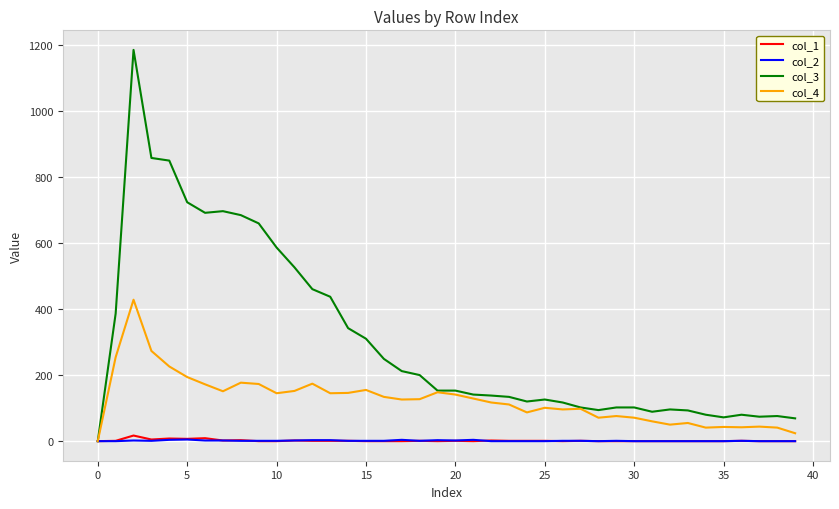

What is the maximum value for col_4?

428